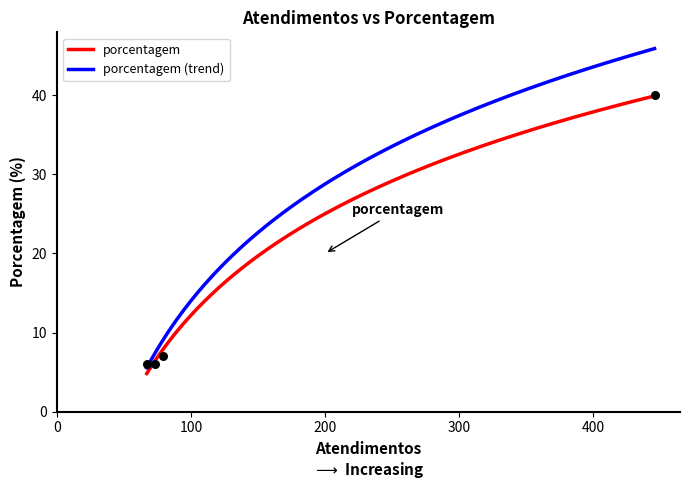

What is the highest value of the porcentagem series?

39.9